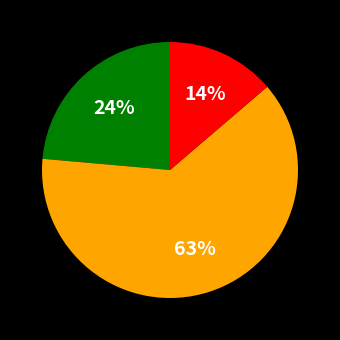

Is there any slice that represents more than half of the pie?

Yes